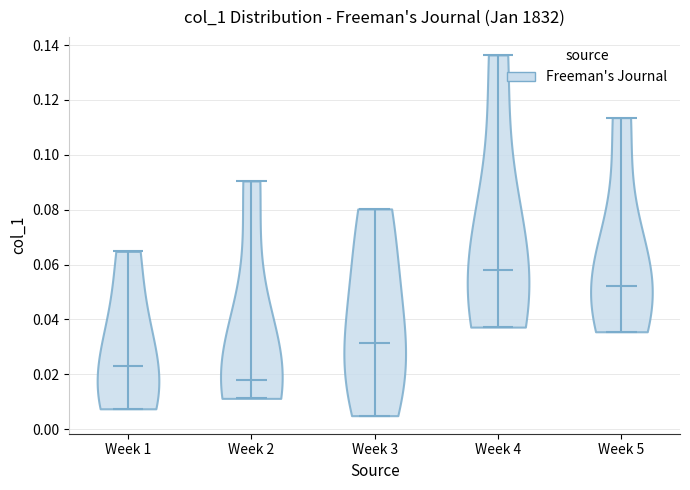

Reading left to right, read every violin against the y-axis: where its median line is, and the lowest and highest points it reaches. The values are not printed on the chart, so give them approximately, as read against the axis.

Week 1: median line 0.024, lowest point 0.008, highest point 0.064
Week 2: median line 0.018, lowest point 0.012, highest point 0.090
Week 3: median line 0.032, lowest point 0.004, highest point 0.080
Week 4: median line 0.058, lowest point 0.038, highest point 0.136
Week 5: median line 0.052, lowest point 0.036, highest point 0.114